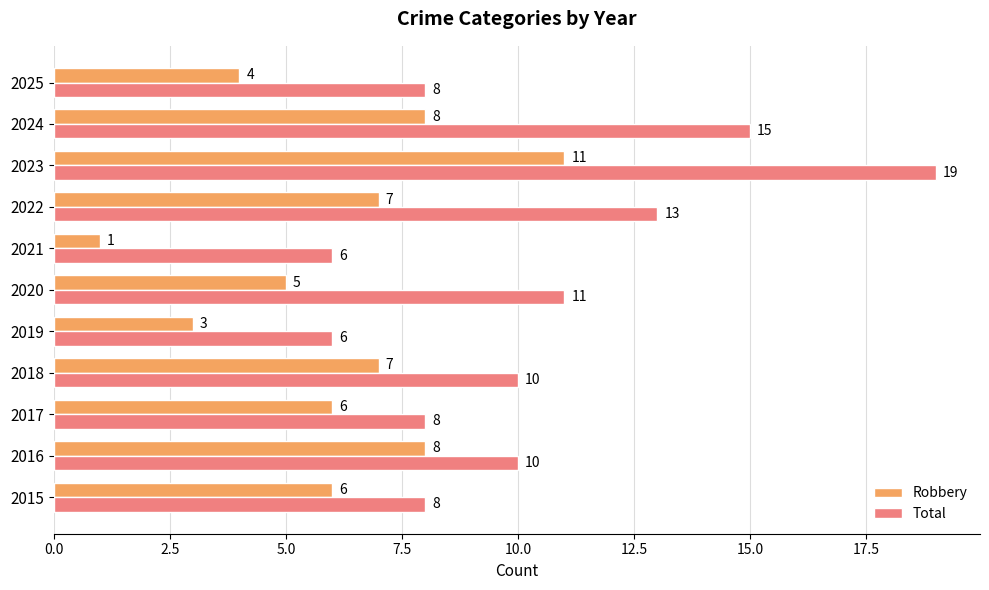

What is the average value of the Total series?

10